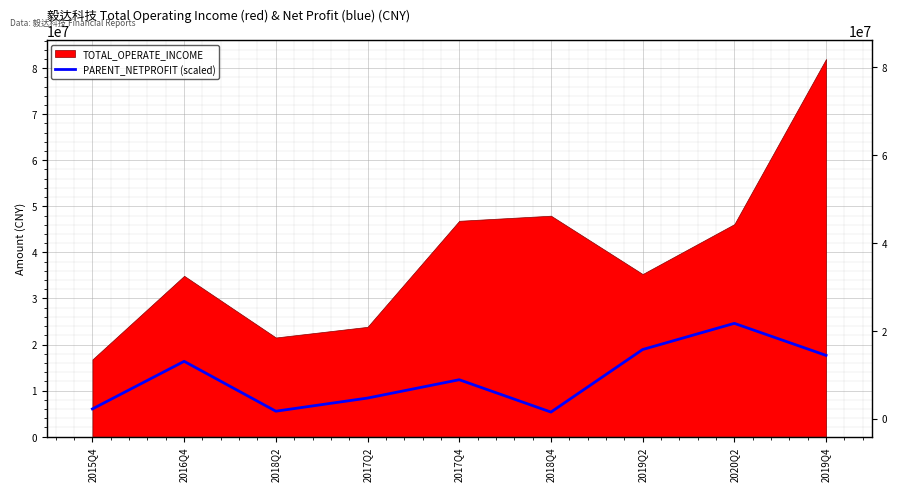

How many data points are above 12357046?

5